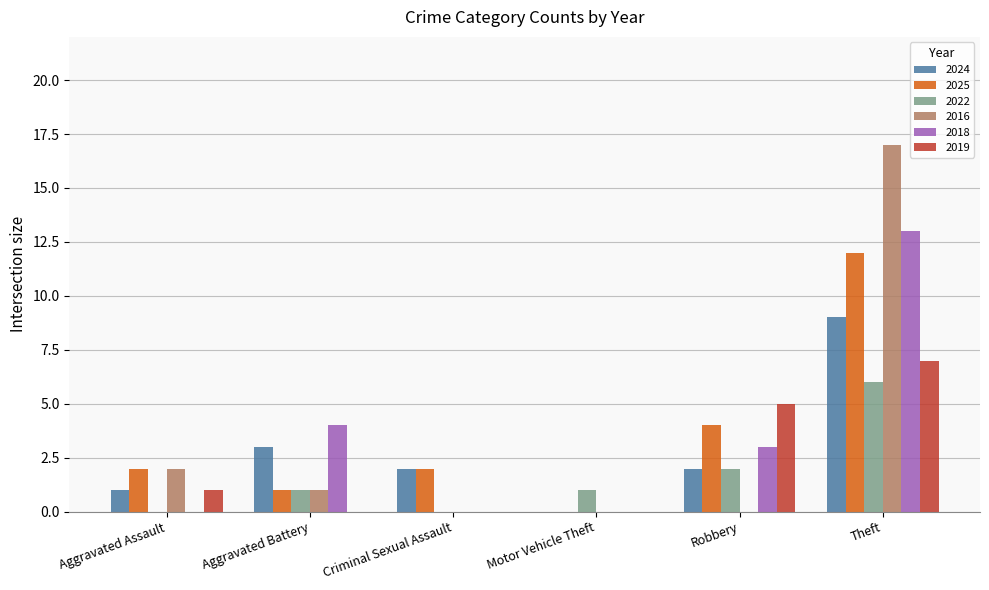

What is the greatest value displayed?

17